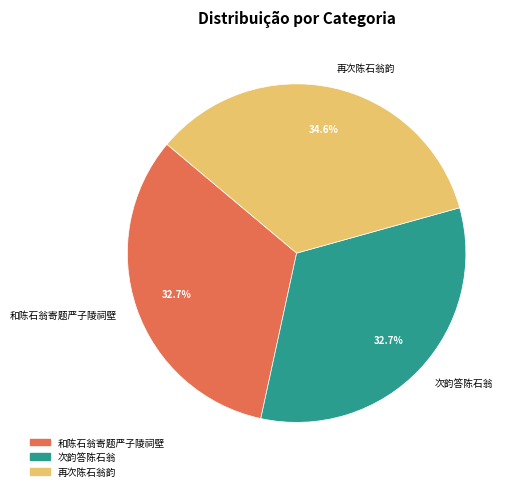

What is the largest slice in the pie chart?

再次陈石翁韵